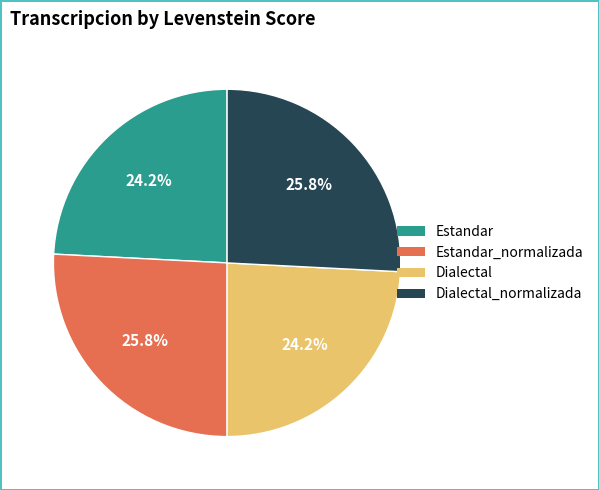

What is the ratio of the value at Dialectal to the value at Dialectal_normalizada?

0.9